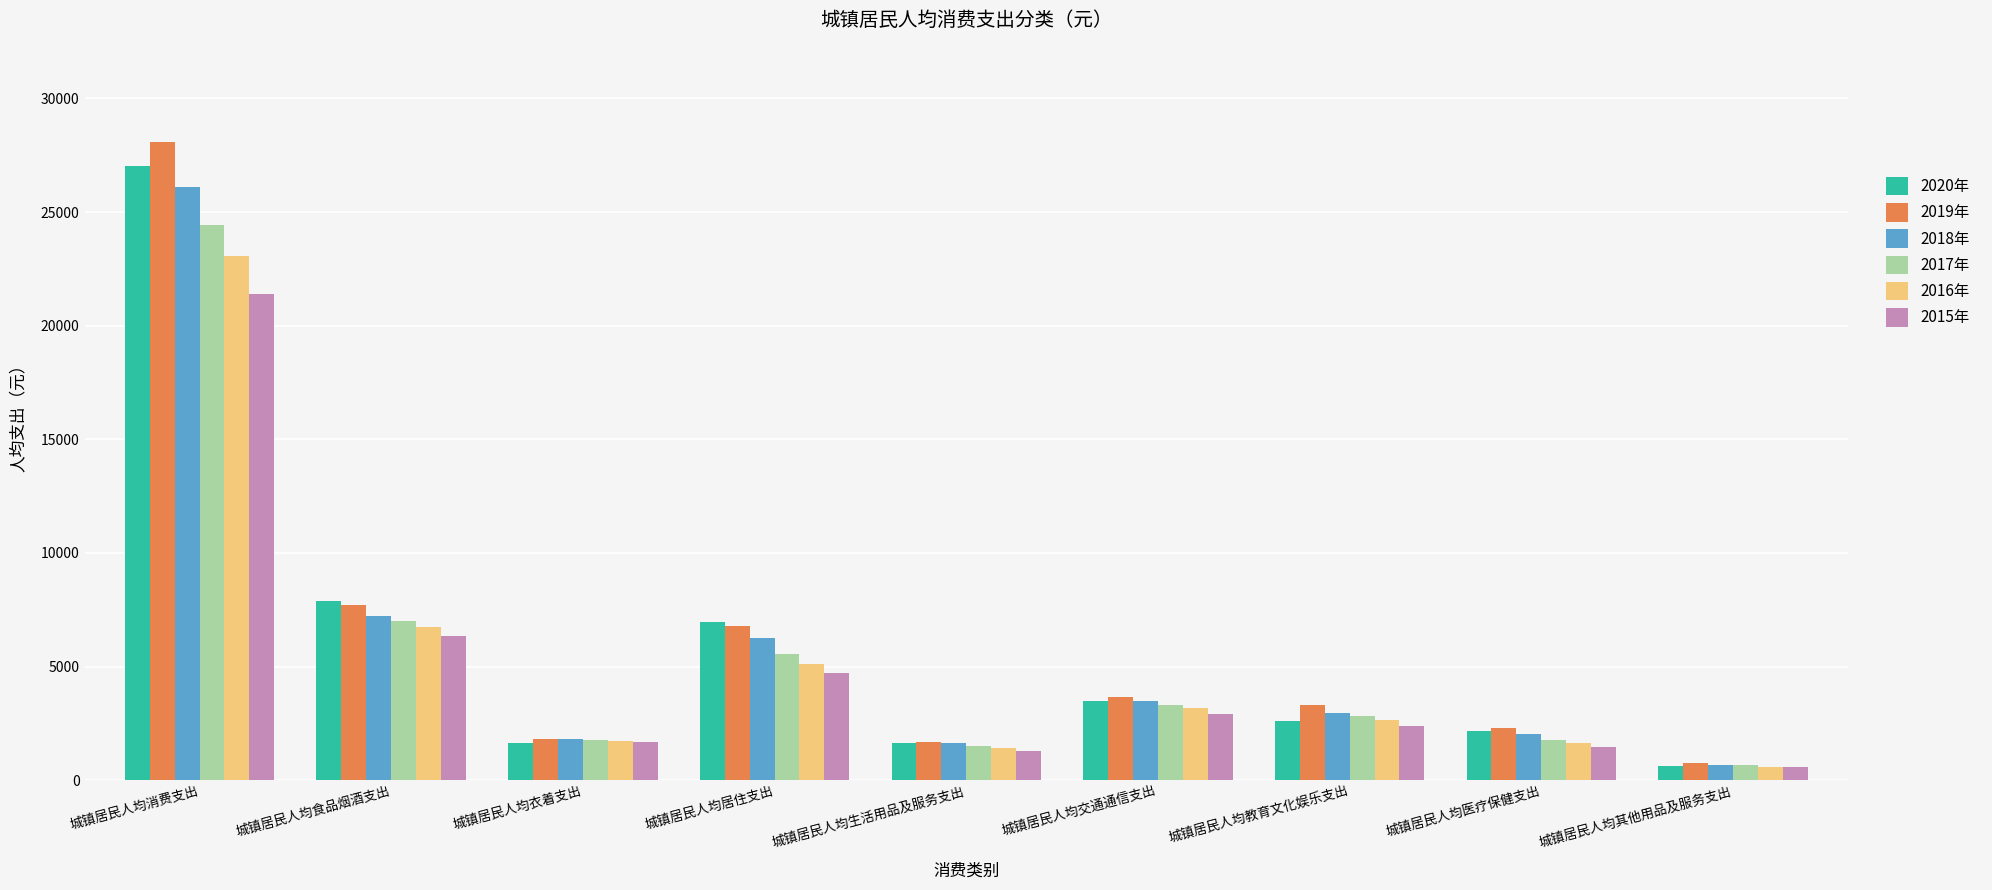

List the series in order of their peak value, highest first.

2019年, 2020年, 2018年, 2017年, 2016年, 2015年